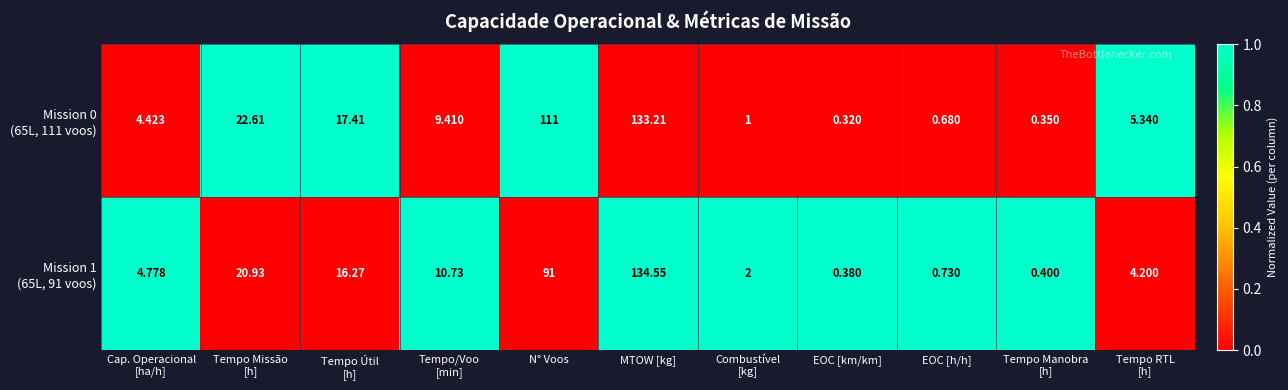

At which category is the sum across all series the highest?

MTOW [kg]